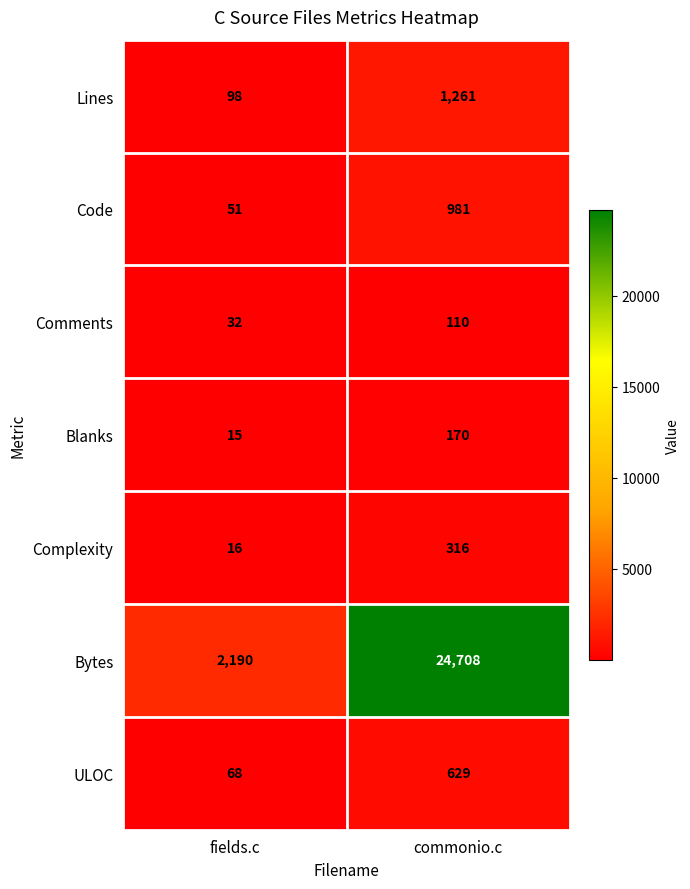

At which category is the sum across all series the highest?

commonio.c